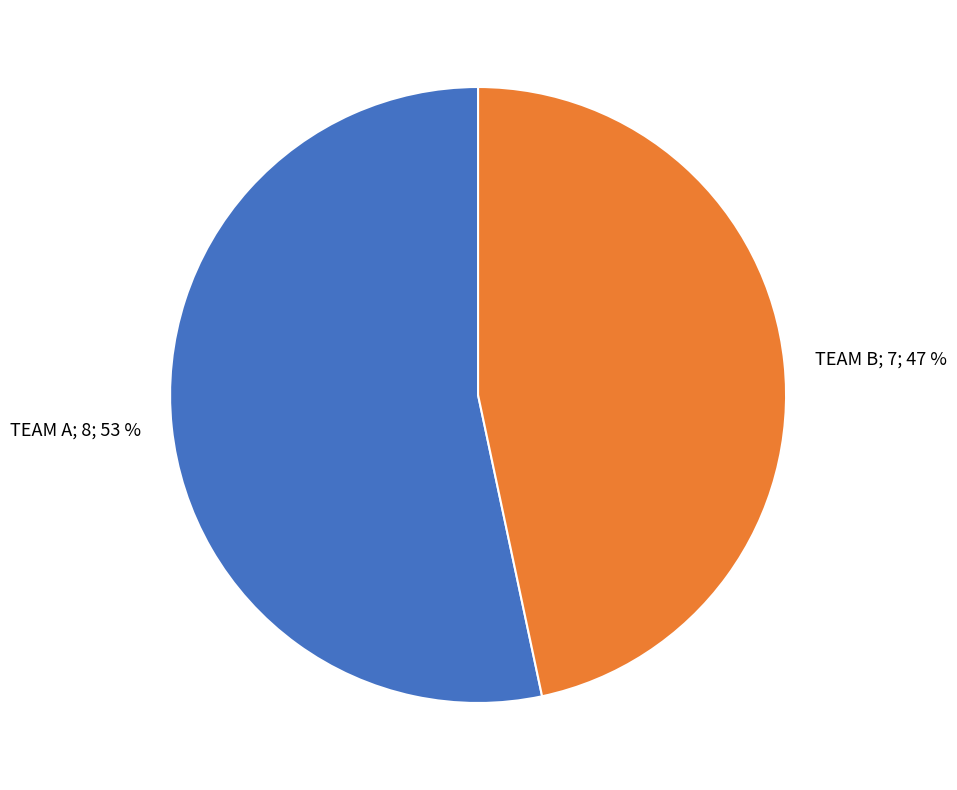

Count the number of slices in the pie.

2